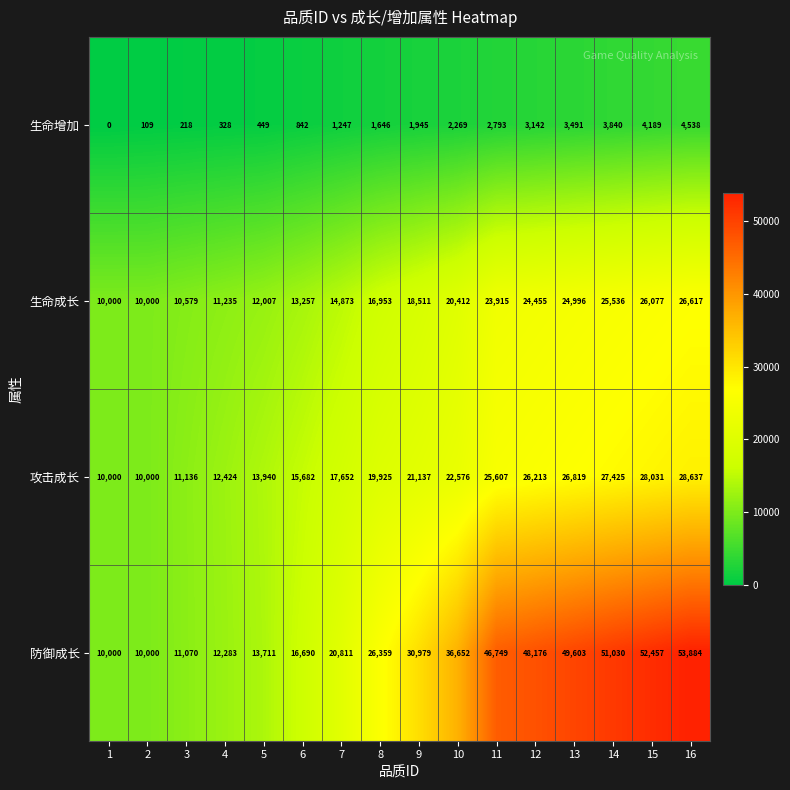

Is it true that 防御成长 equals 36652 at 10?

True